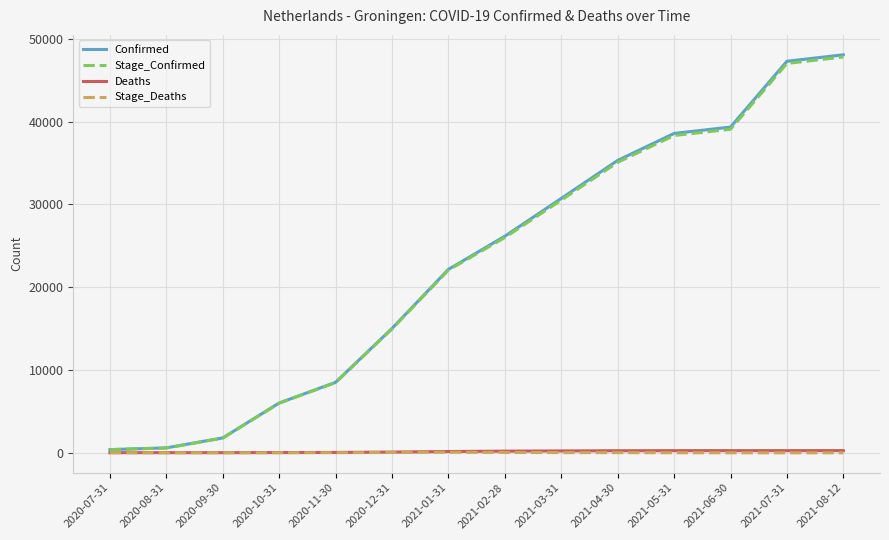

What is the greatest value displayed?

48082